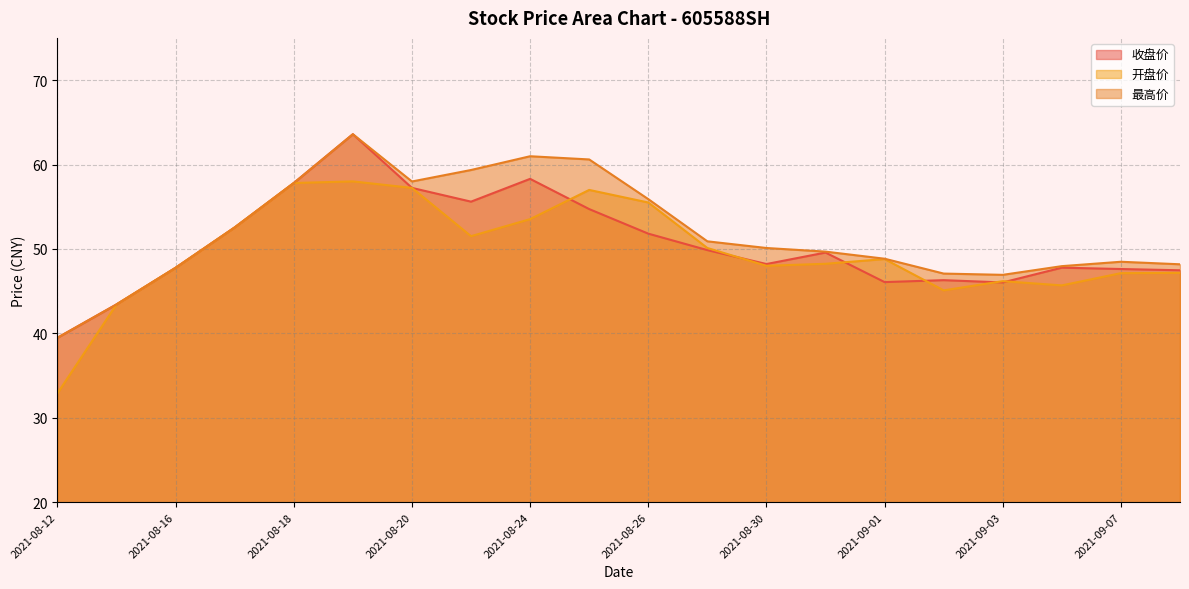

What is the difference between the maximum and minimum values in the 开盘价 series?

25.1